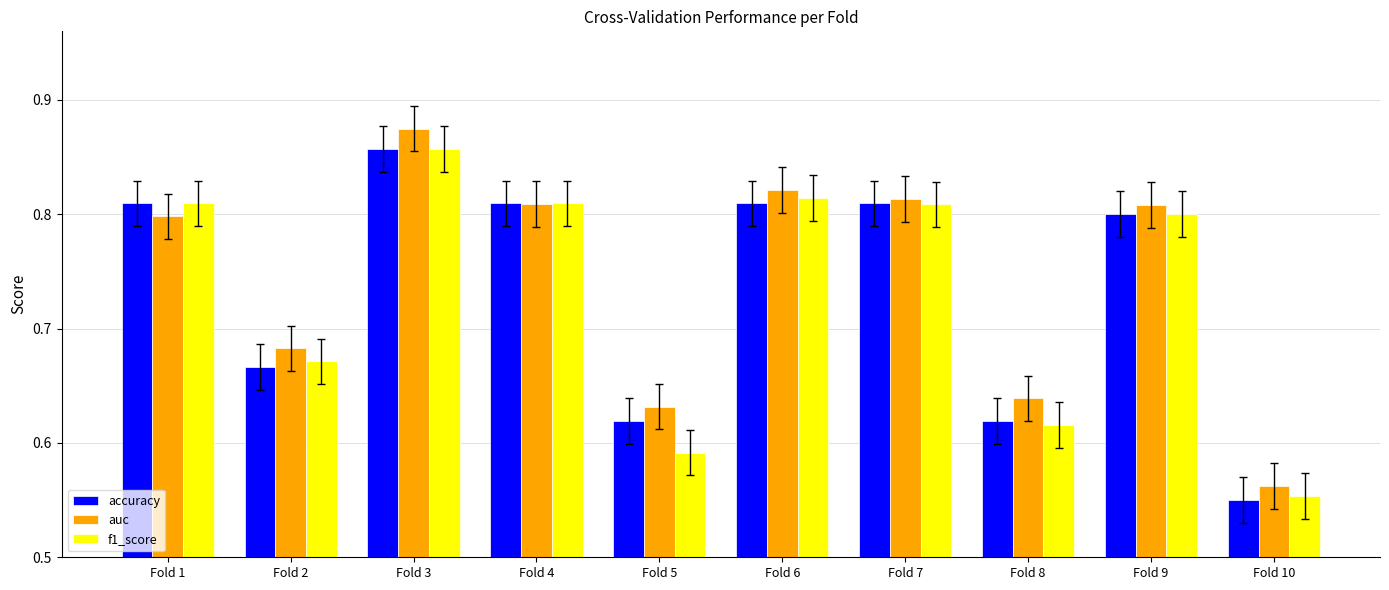

Which series has the largest range (max minus min)?

auc